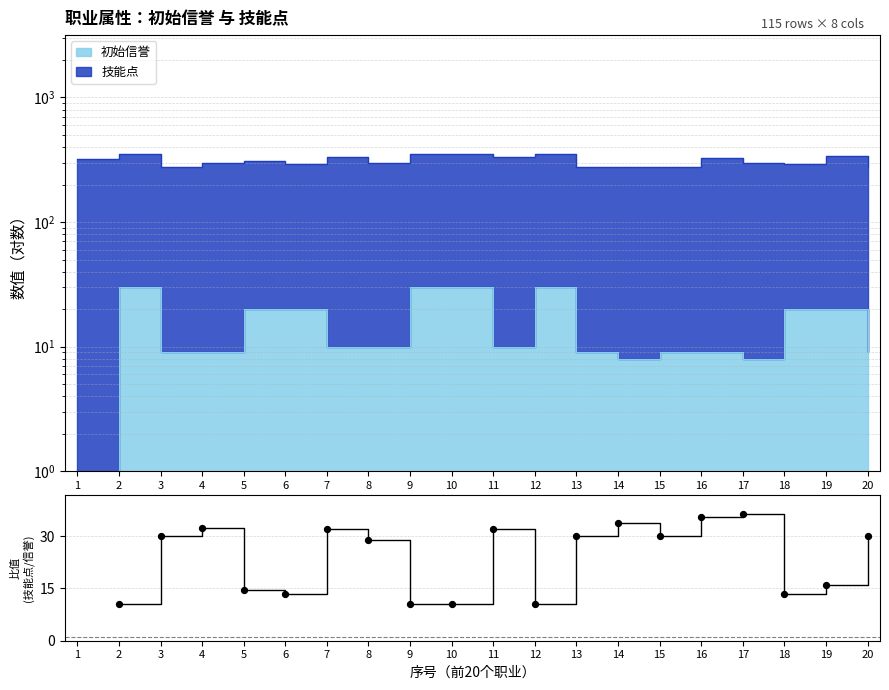

What is the change in value from 16 to 19?

-19.6